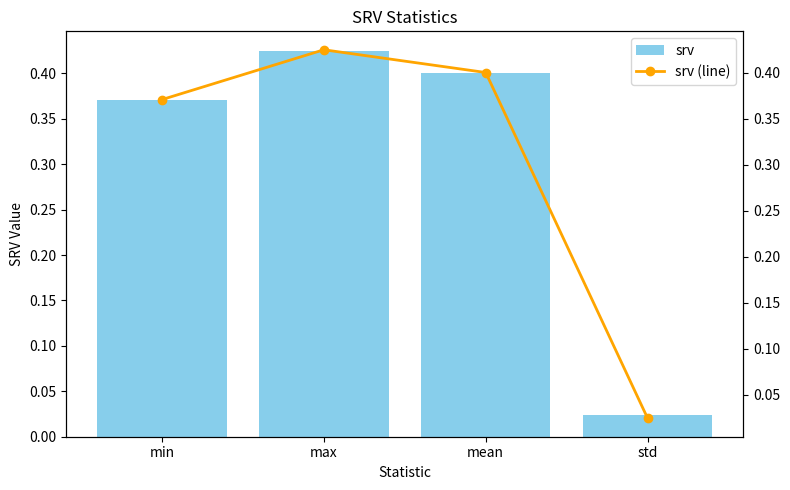

At which label does srv reach its minimum?

std